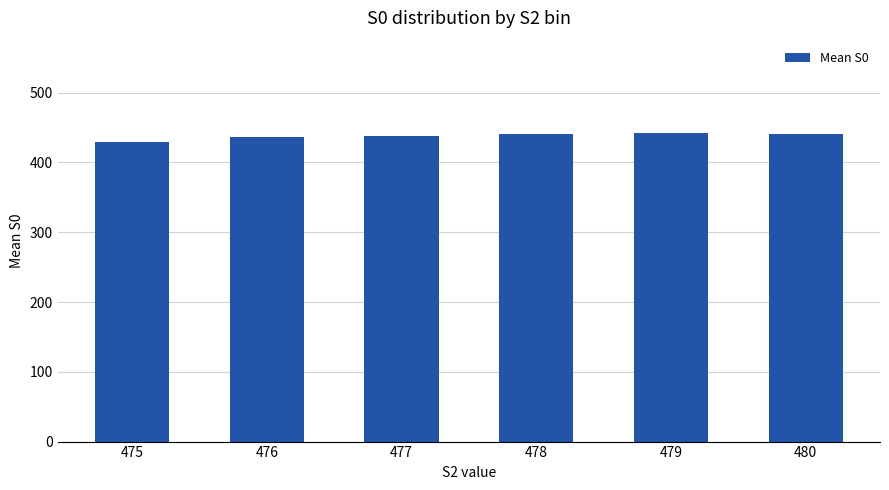

What is the minimum value shown in the chart?

429.3